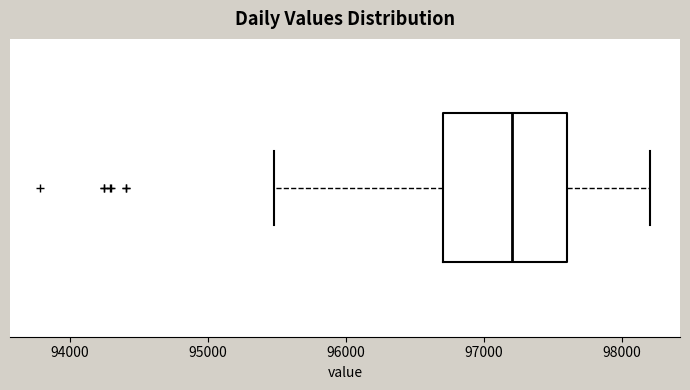

Where is the right edge of the box on the x-axis? The values are not printed on the chart, so give them approximately, as read against the axis.

97600